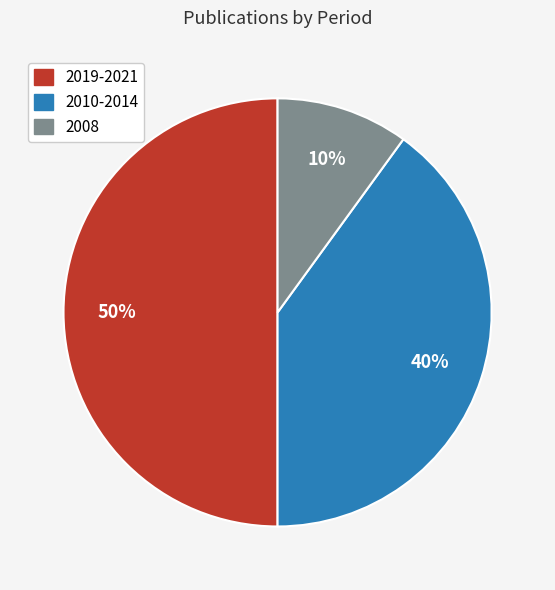

To the nearest percent, what is the difference between the largest and smallest slice percentages?

40%